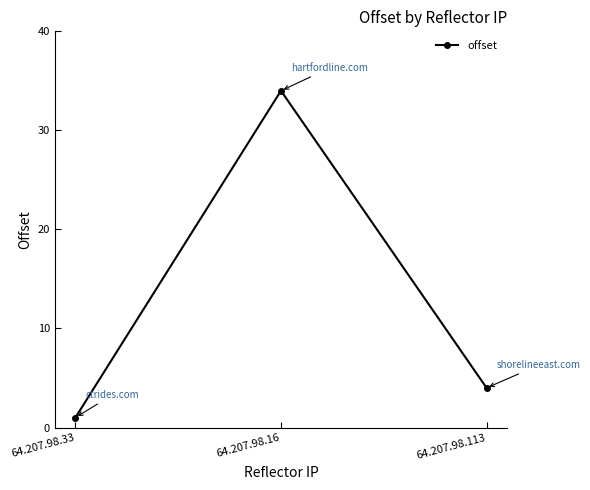

Rank the categories by value from lowest to highest.

64.207.98.33, 64.207.98.113, 64.207.98.16